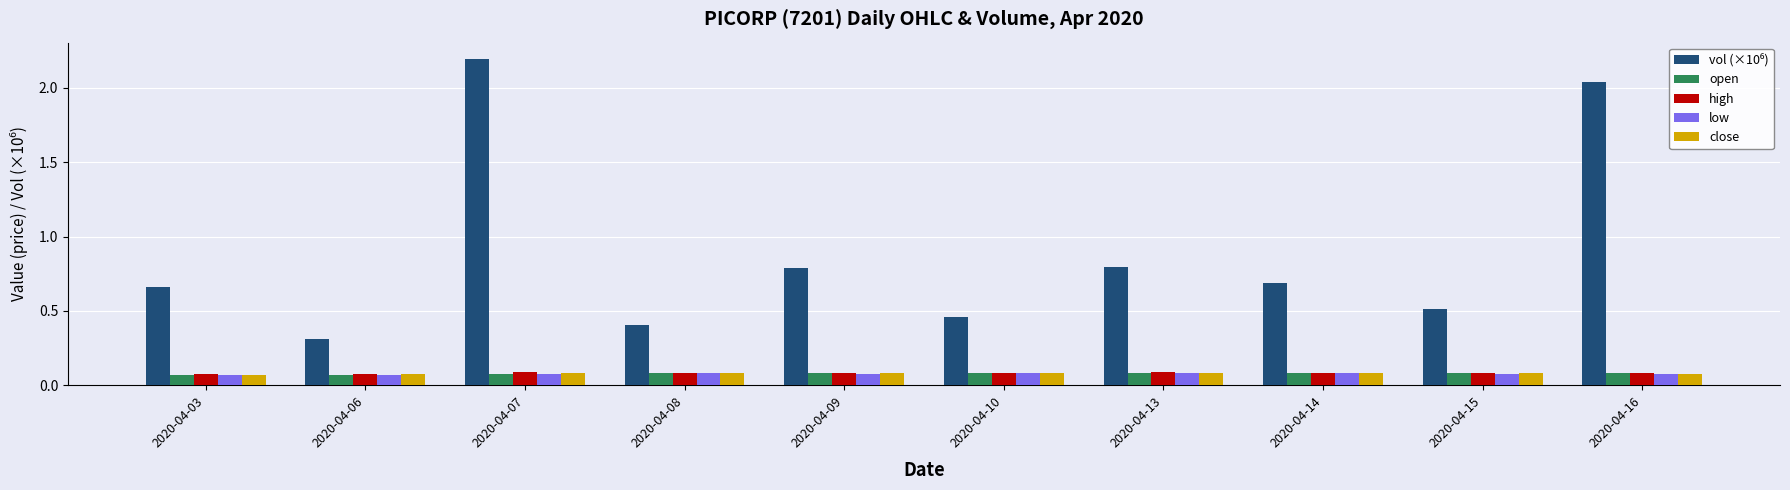

At how many categories does at least one series exceed 0?

10